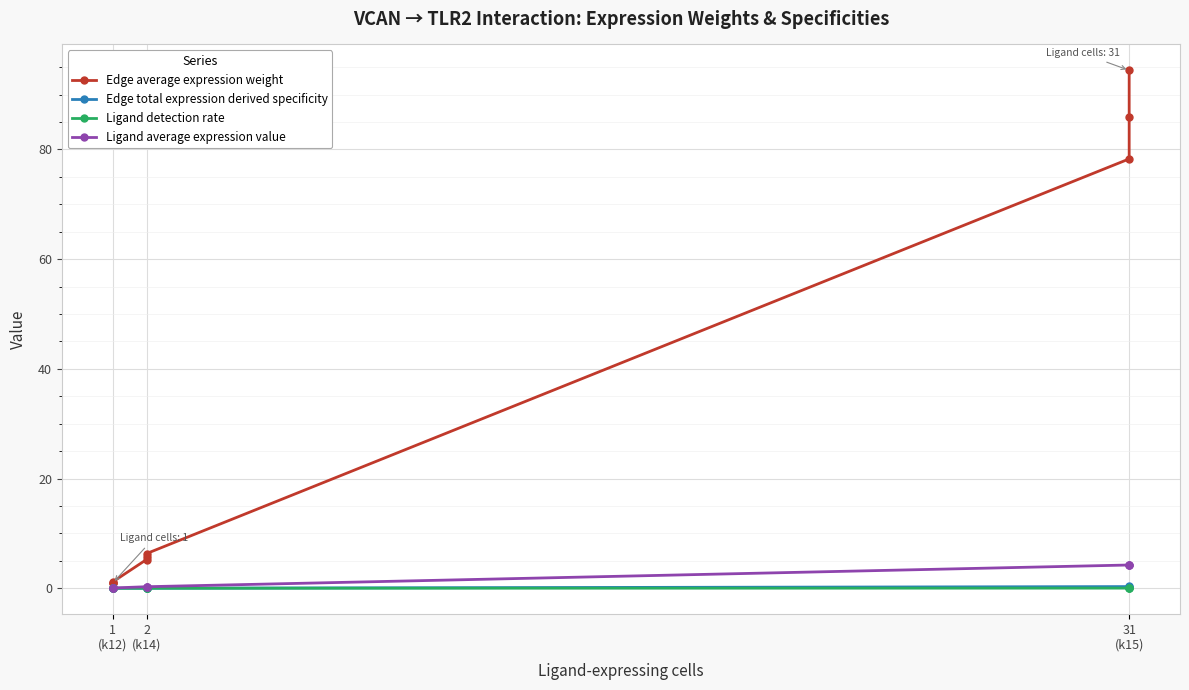

Which series has the largest total across all categories?

Edge average expression weight